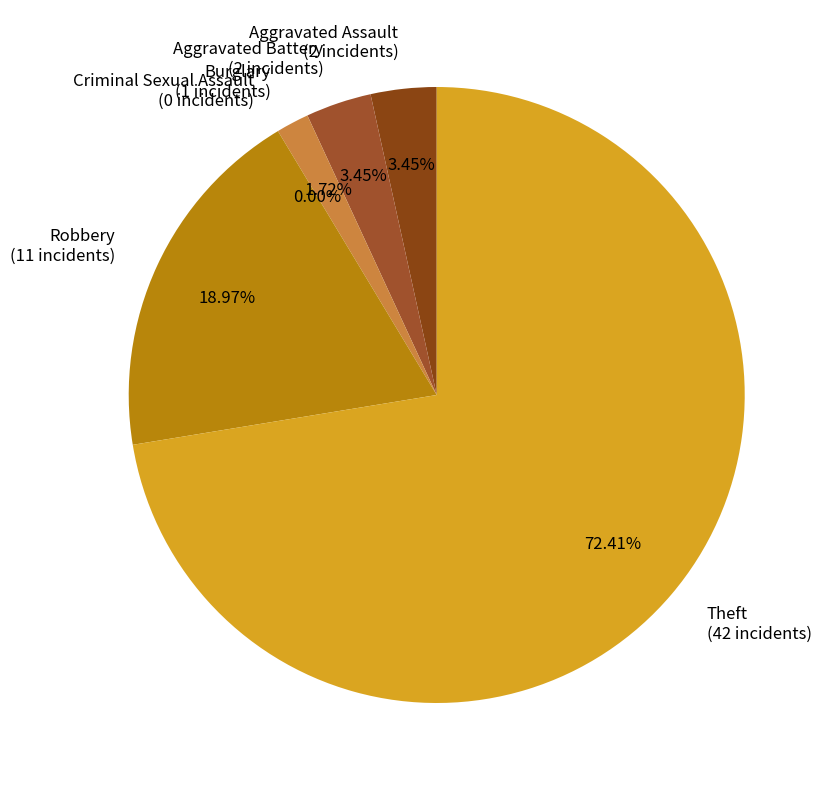

What is the total percentage of Theft and Burglary?

74.1%